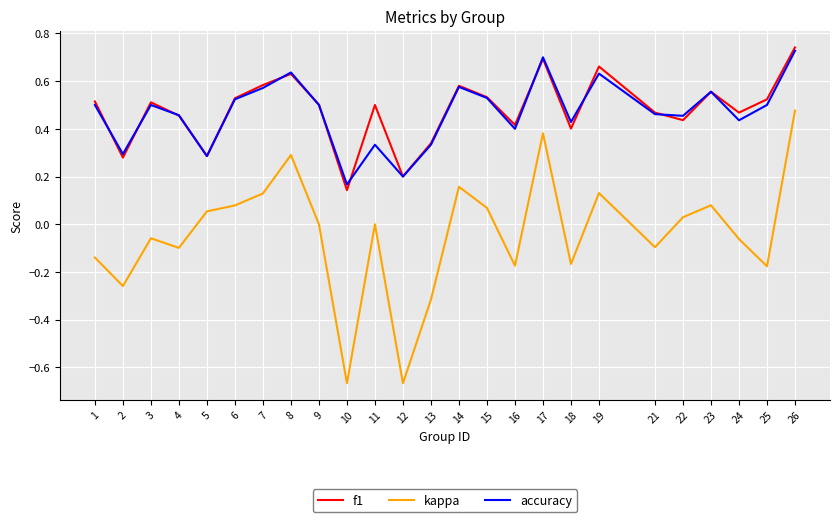

Which category has the highest value across all series?

26